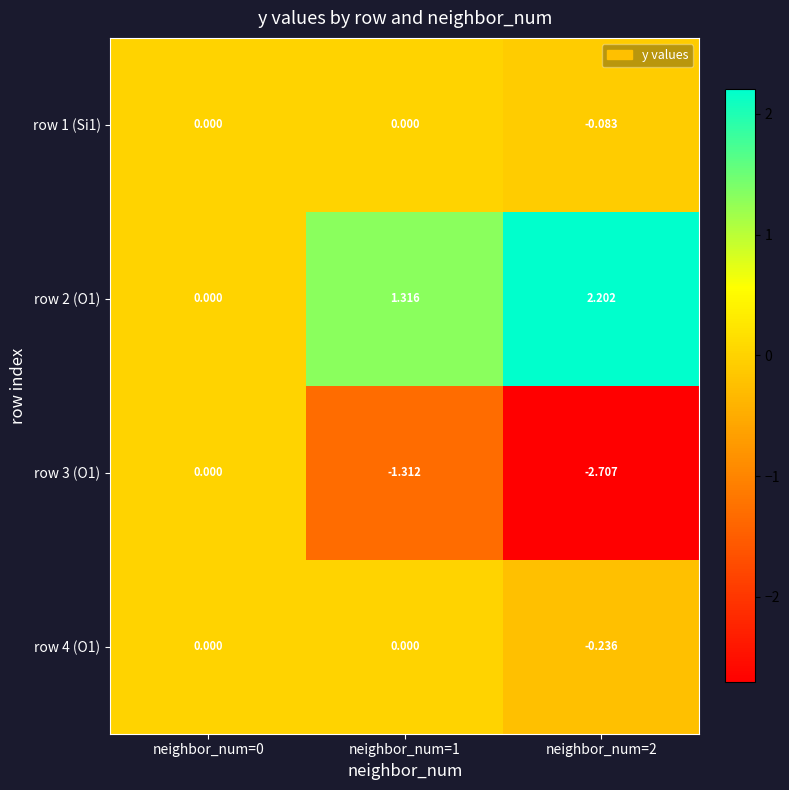

Is the value of row 3 (O1) at neighbor_num=1 greater than the value of row 1 (Si1) at neighbor_num=1?

No